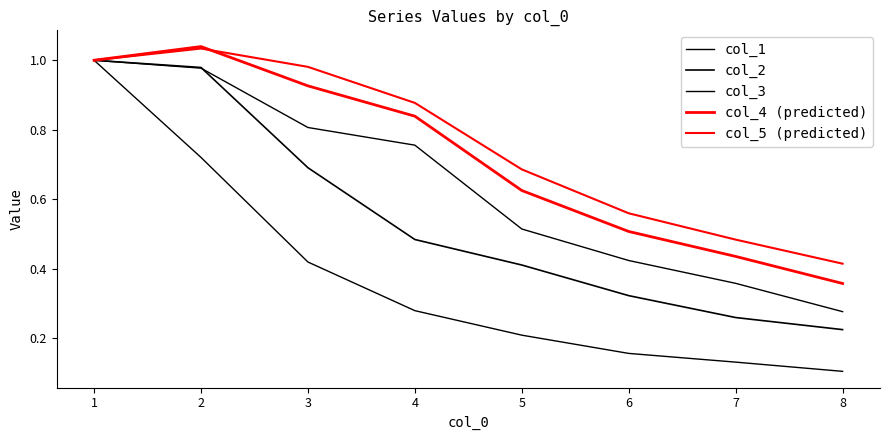

Is this an area chart (filled region under the line)?

No